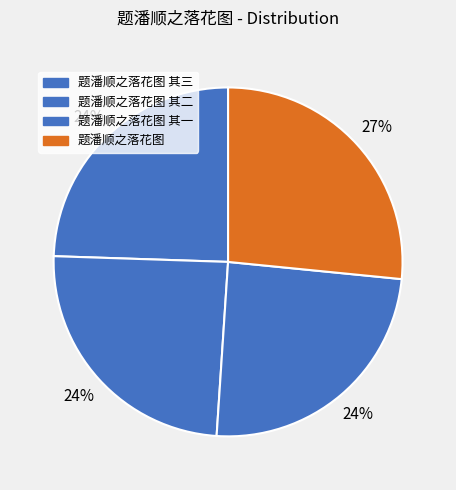

True or false: 题潘顺之落花图 其一 accounts for 18% of the total.

False